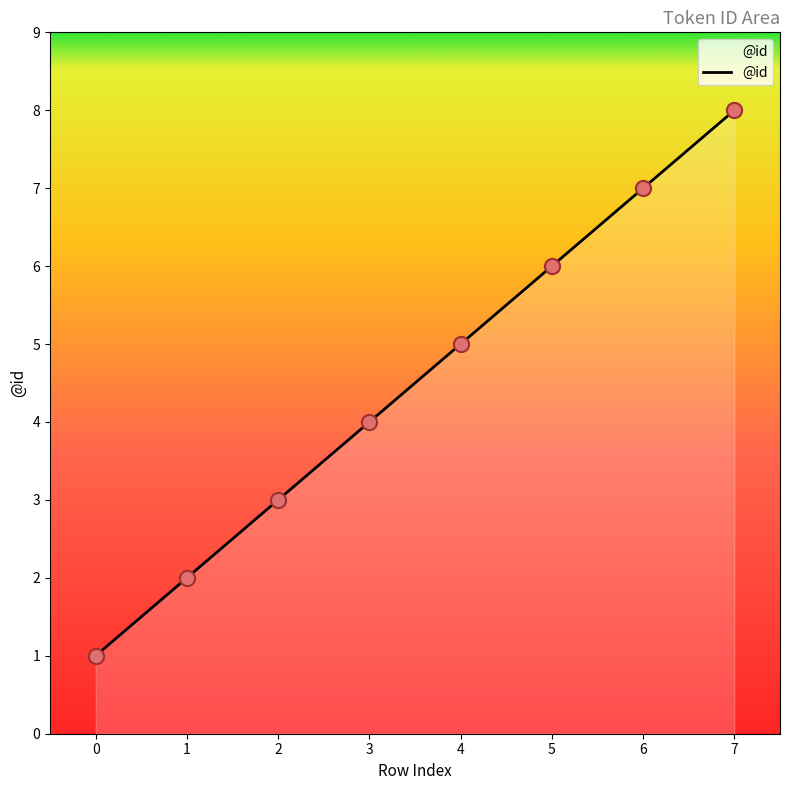

What is the ratio of the value at 6 to the value at 4?

1.4